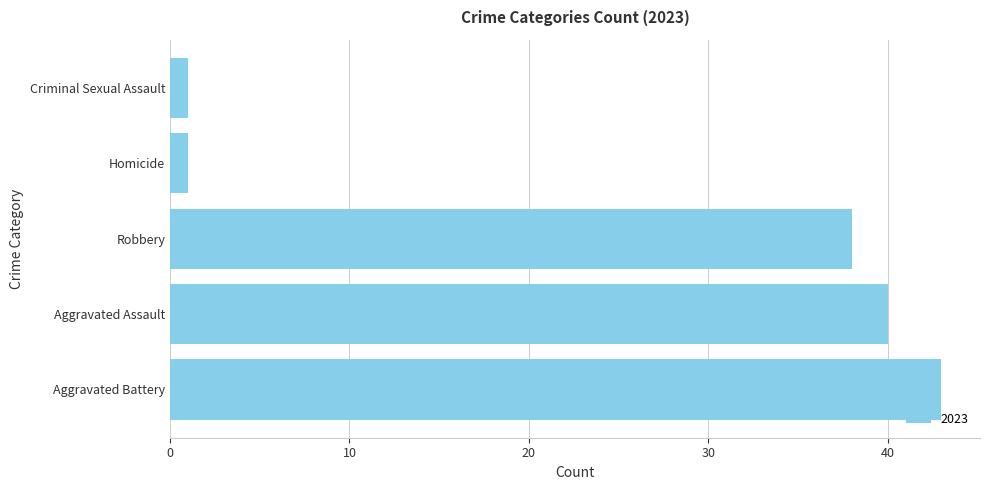

True or false: the data shows 20 at Robbery.

False